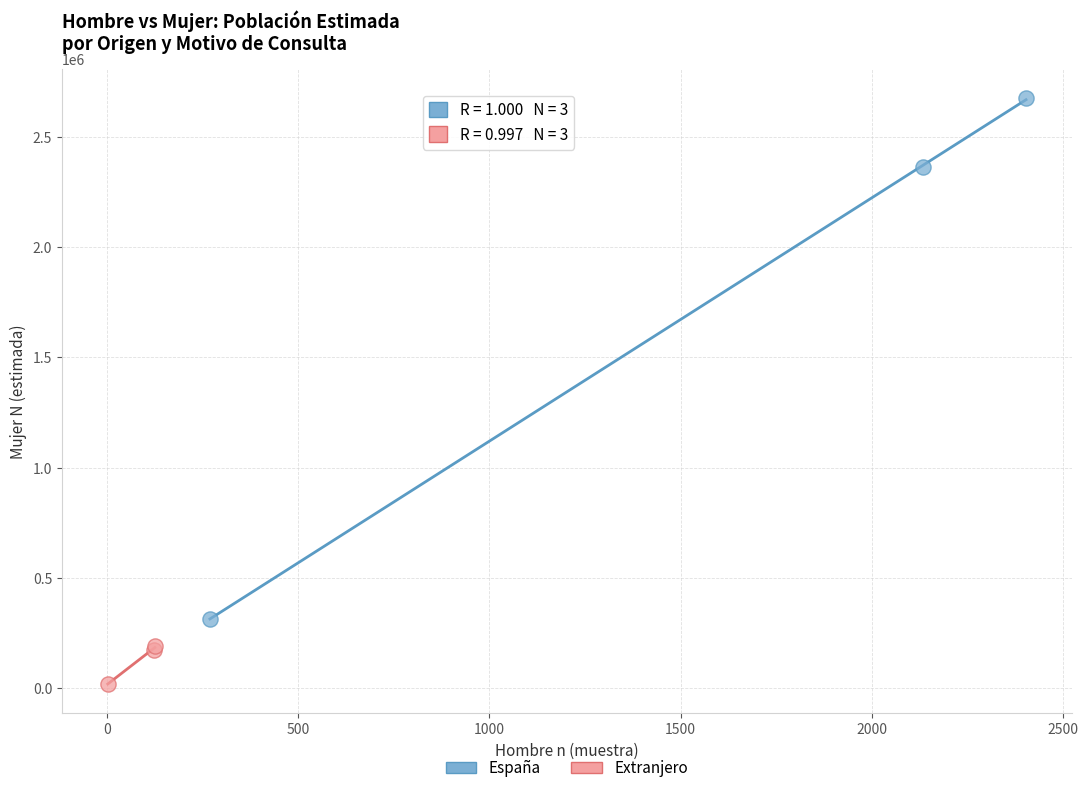

Which series contains the lowest Y value?

Extranjero